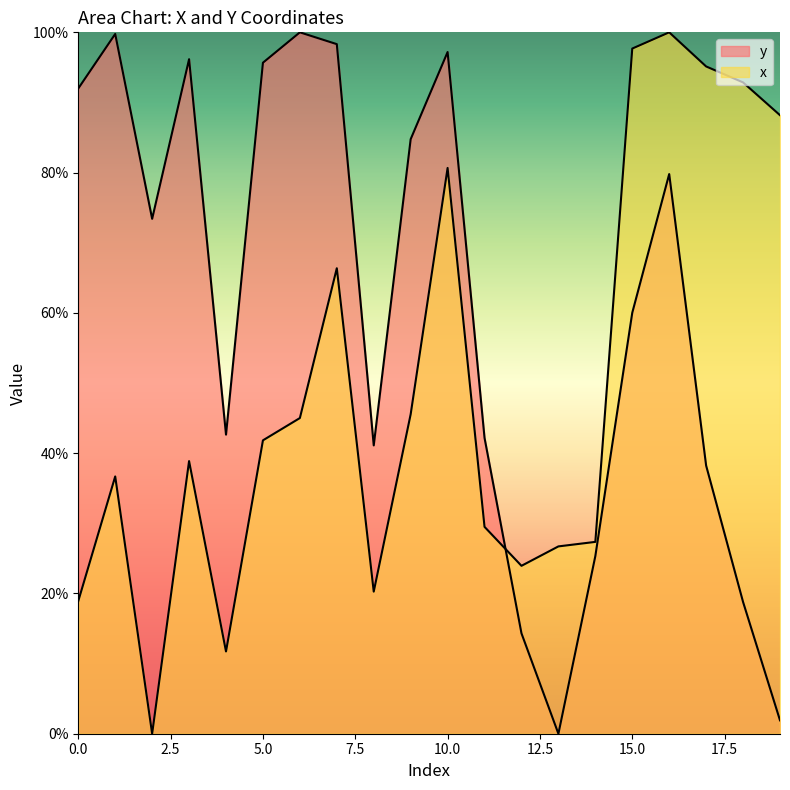

At which label does x reach its minimum?

2